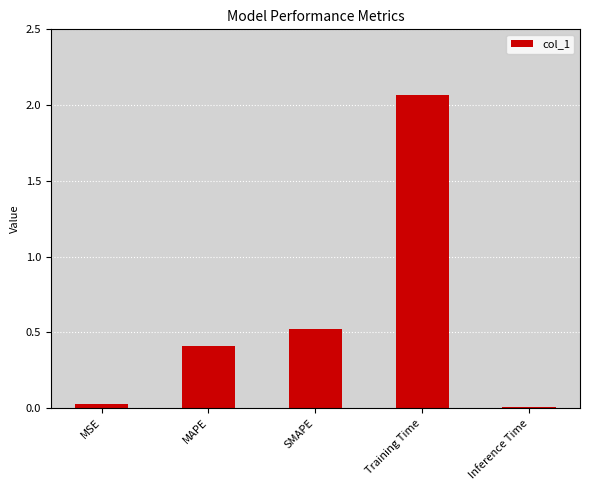

Between Inference Time and SMAPE, which is larger?

SMAPE